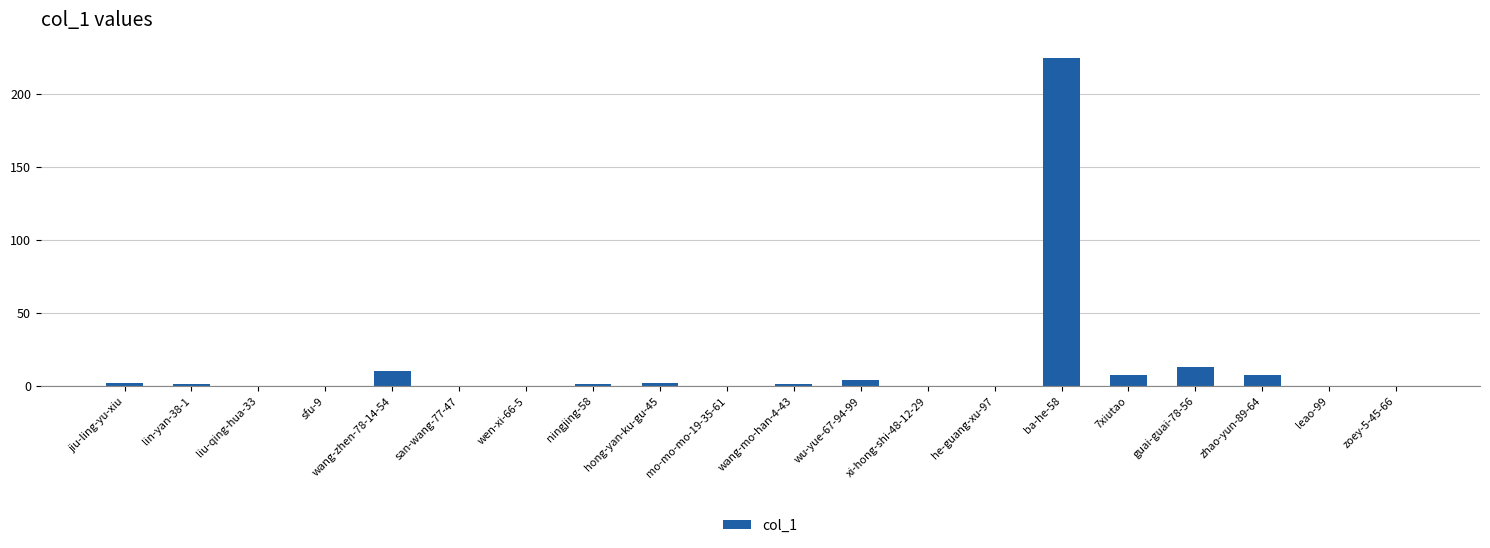

Where does the data first go above 1?

jiu-ling-yu-xiu